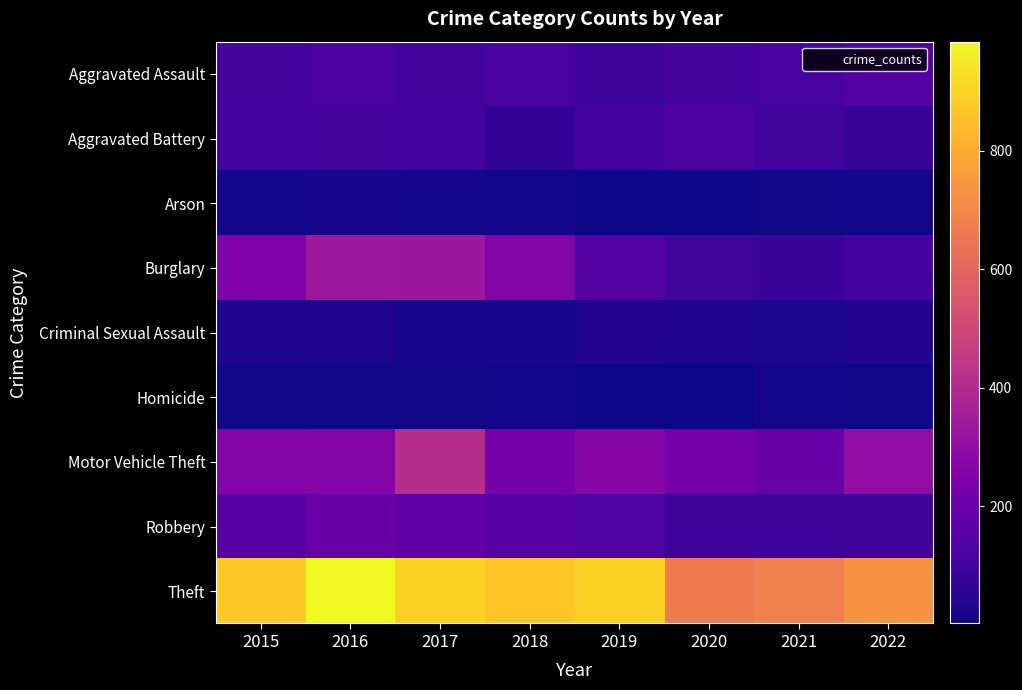

Which series has the widest spread of values?

Theft